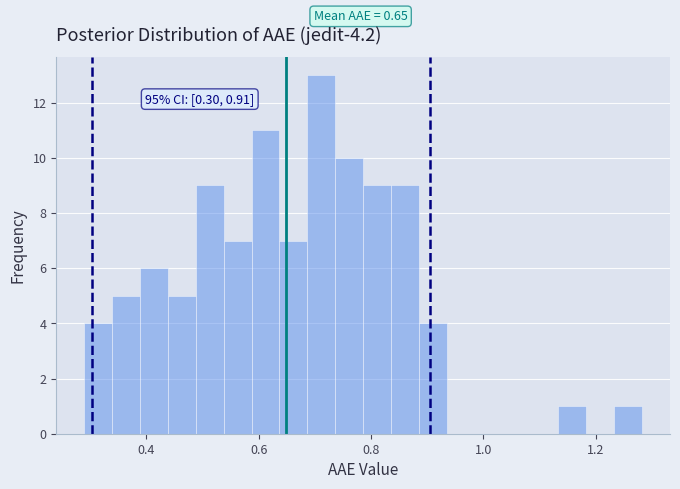

Around what value on the x-axis is the tallest bar? Give the approximate position of its centre, as read against the axis.

0.72